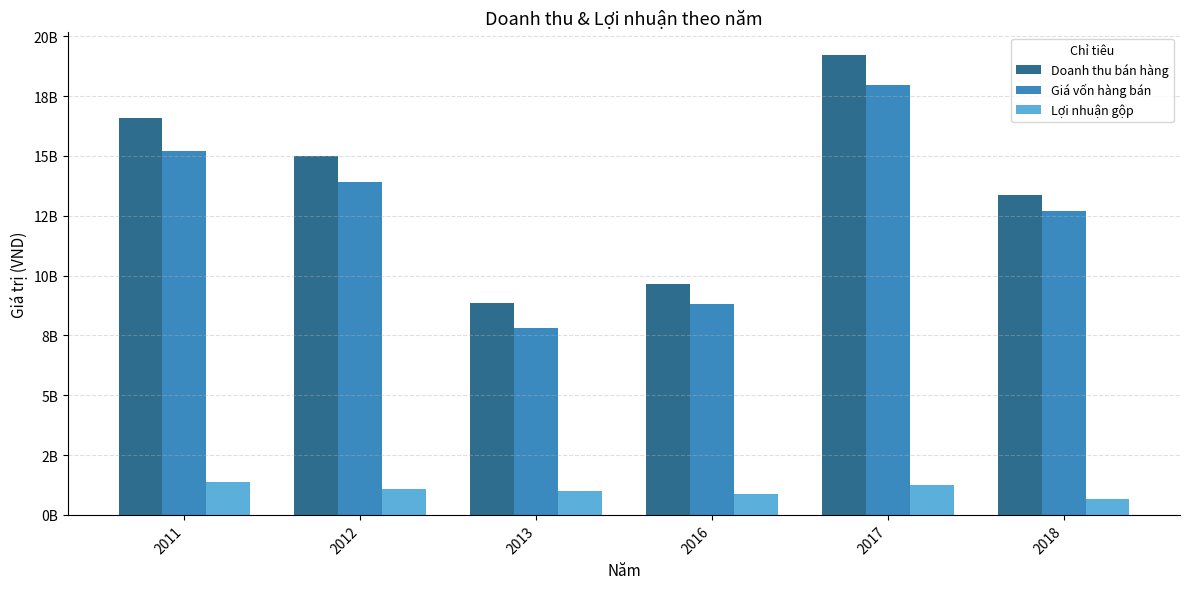

Reading left to right, transcribe all the data shown in this chart.

Doanh thu bán hàng: 2011=16579383252	2012=14997697979	2013=8833549401	2016=9667996650	2017=19196516908	2018=13362829441
Giá vốn hàng bán: 2011=15195495644	2012=13898012025	2013=7820617528	2016=8803323729	2017=17957625936	2018=12688277036
Lợi nhuận gộp: 2011=1383882499	2012=1099664752	2013=1012929305	2016=864672921	2017=1238890972	2018=674552405